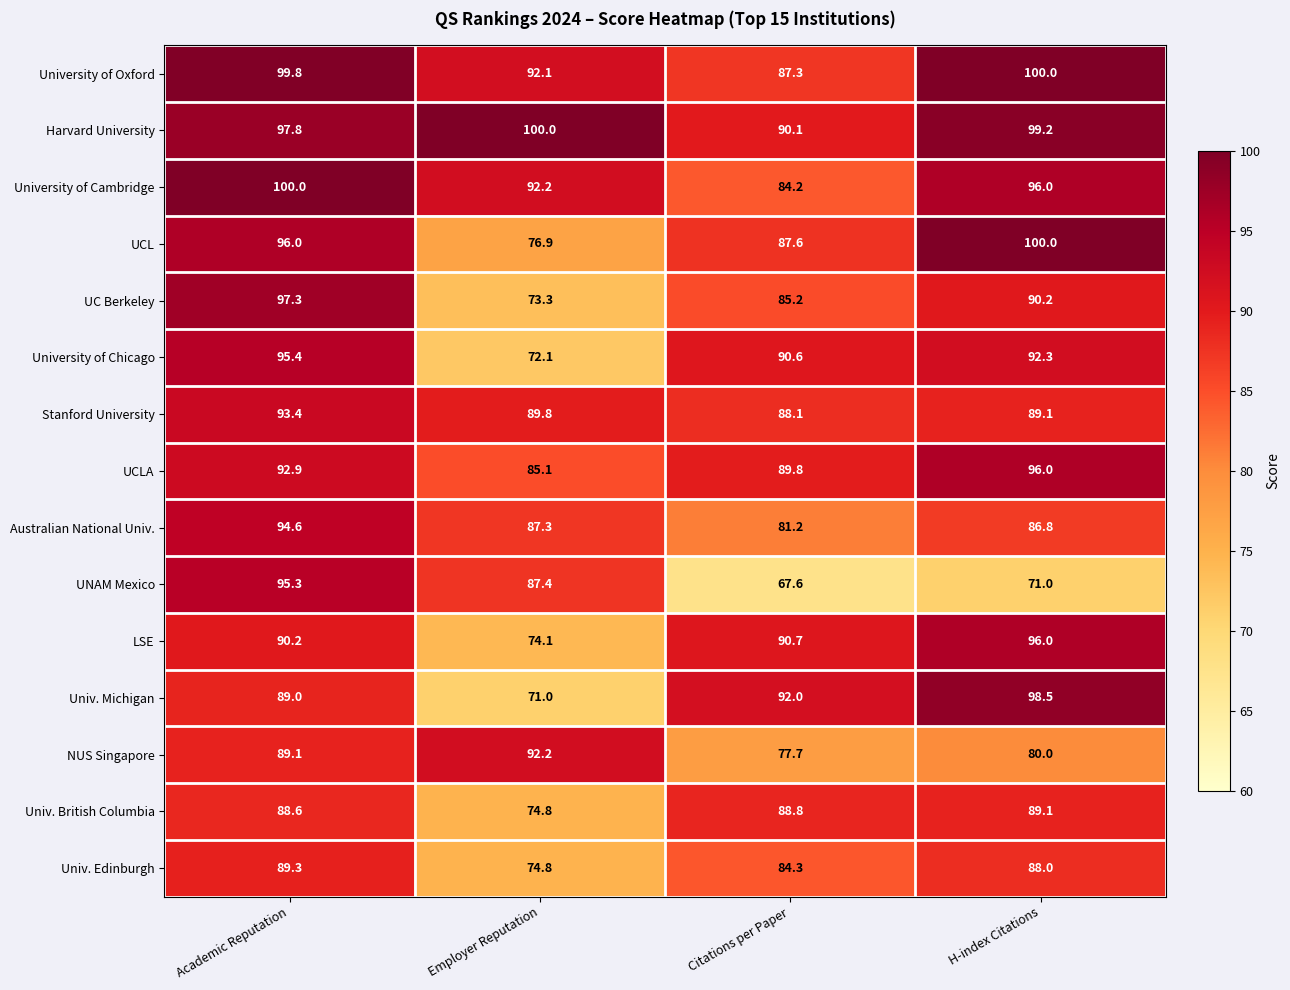

What is the smallest value displayed?

67.6